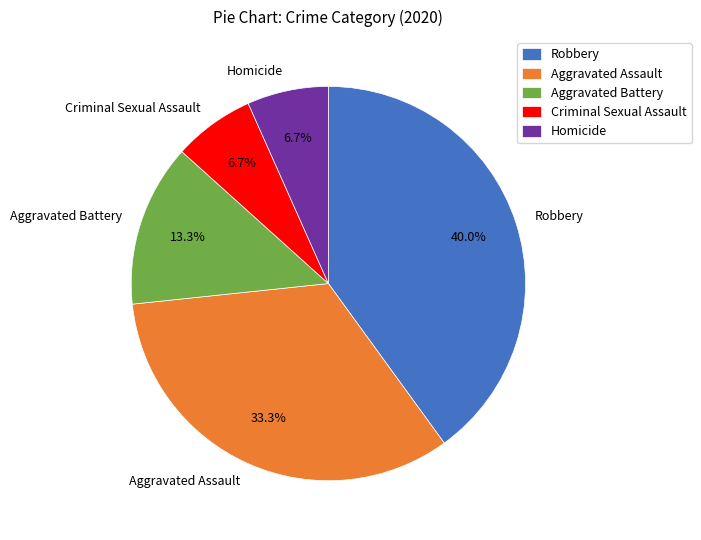

To the nearest percent, what percentage of the pie is Homicide?

7%